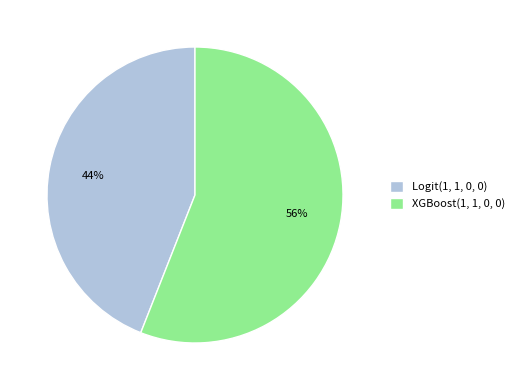

To the nearest percent, what is the combined percentage of XGBoost(1, 1, 0, 0) and Logit(1, 1, 0, 0)?

100%